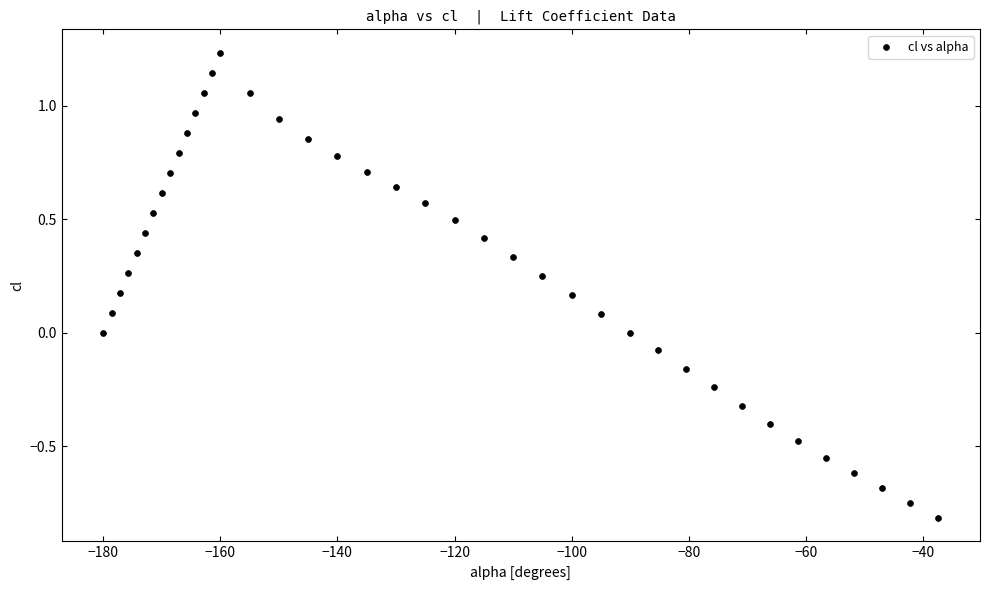

What is the range of X values (max minus min)?

142.6